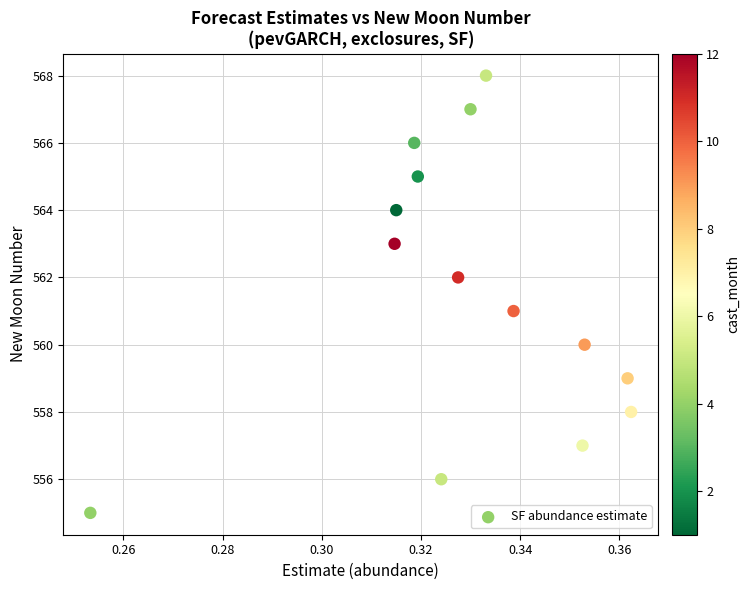

What is the range of Y values (max minus min)?

13